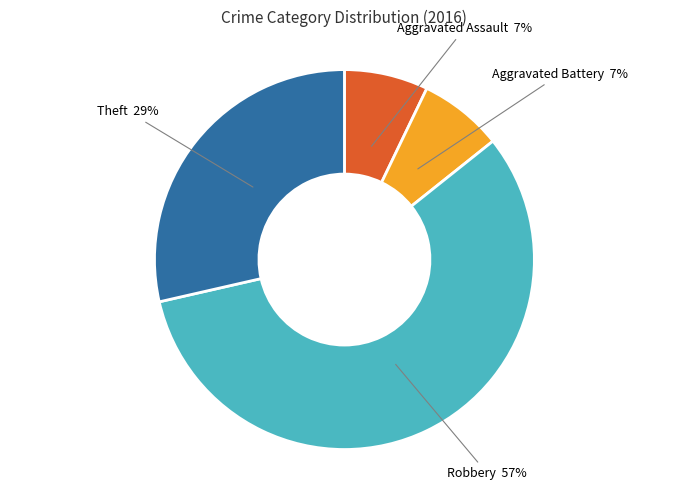

How many slices are in this pie chart?

4